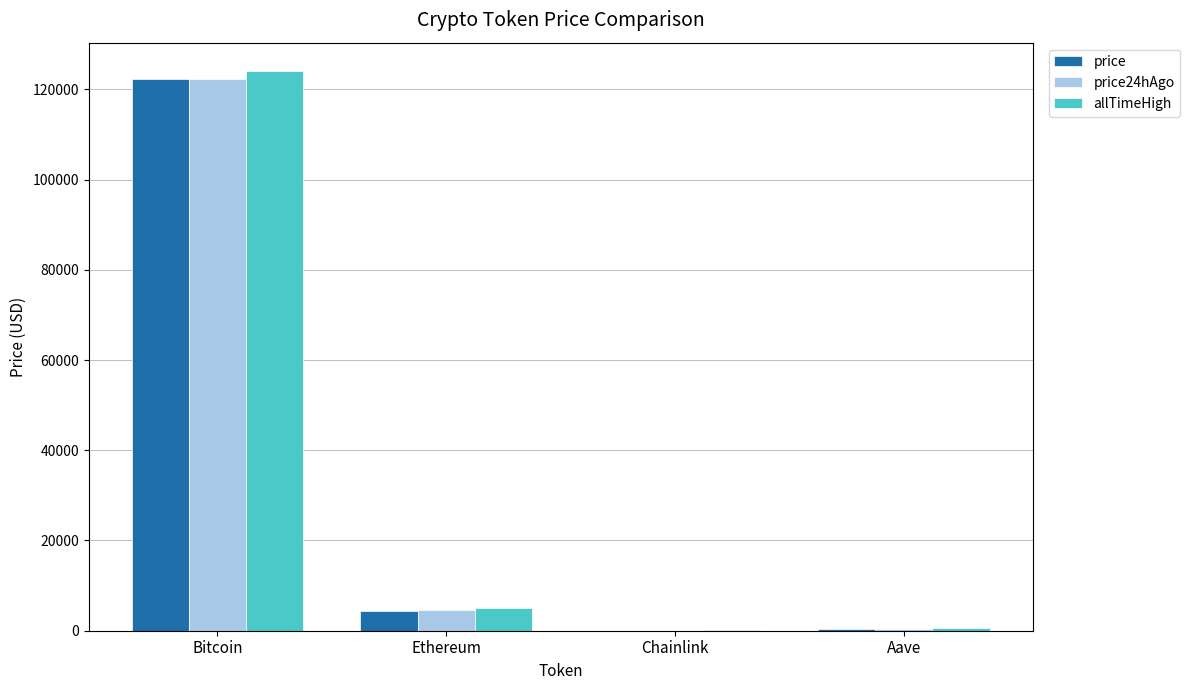

What is the maximum value for price24hAgo?

122244.0